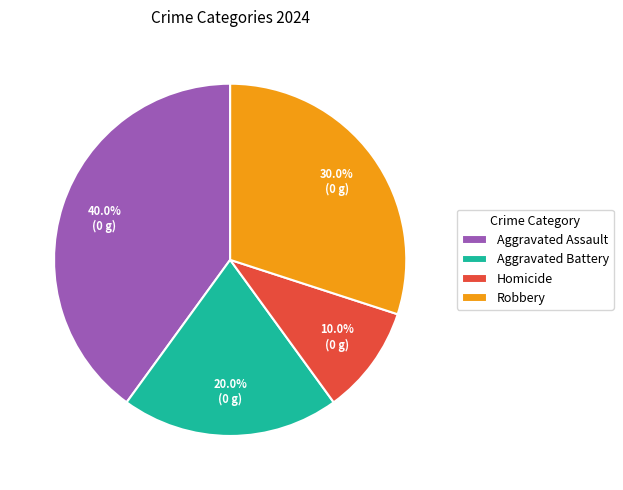

How many slices are in this pie chart?

4